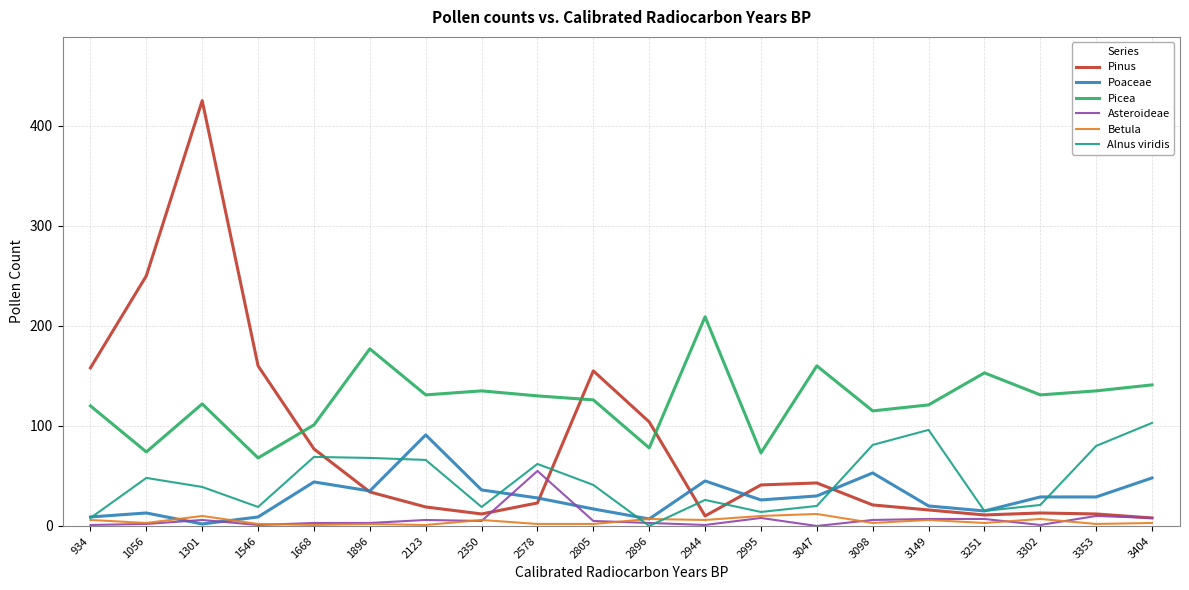

The Betula series shows 2 at 1546. True or false?

True